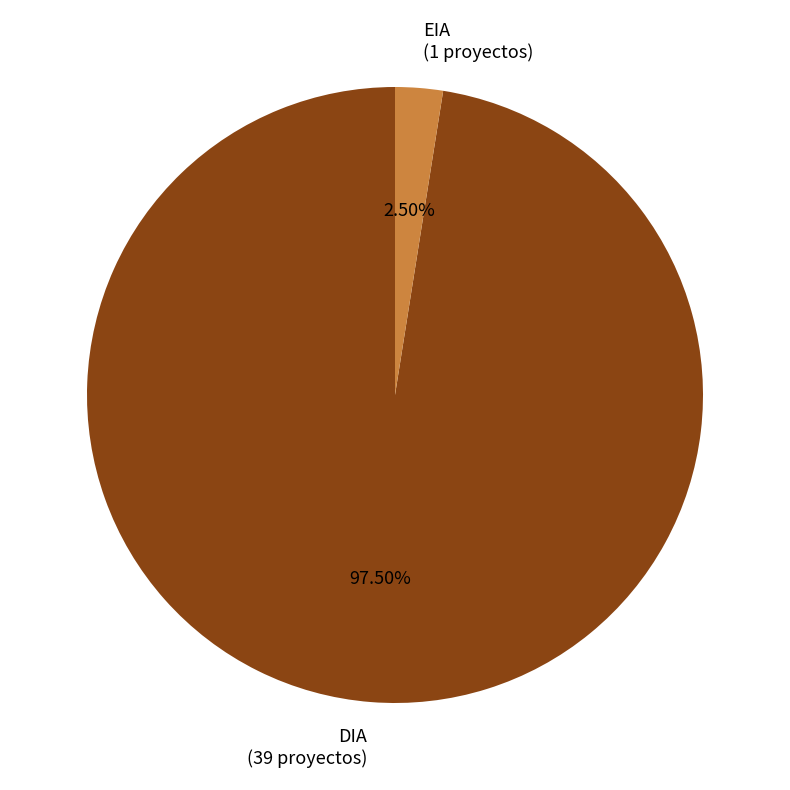

Rank the categories by value from lowest to highest.

EIA, DIA